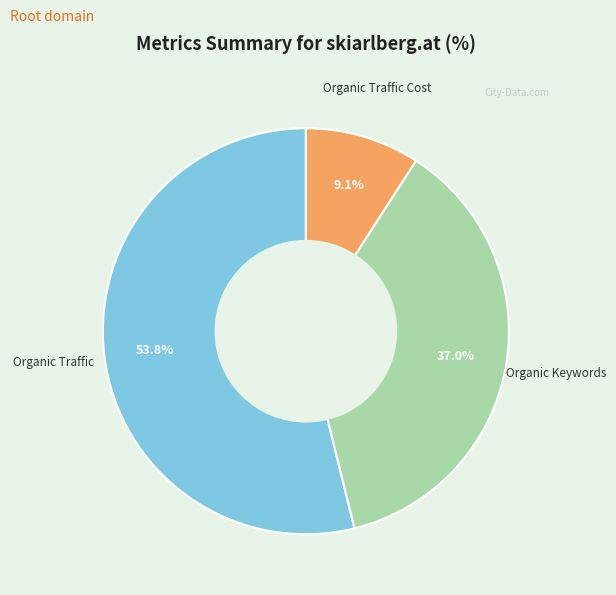

Approximately how many times larger is the value at Organic Traffic compared to Organic Traffic Cost?

5.9